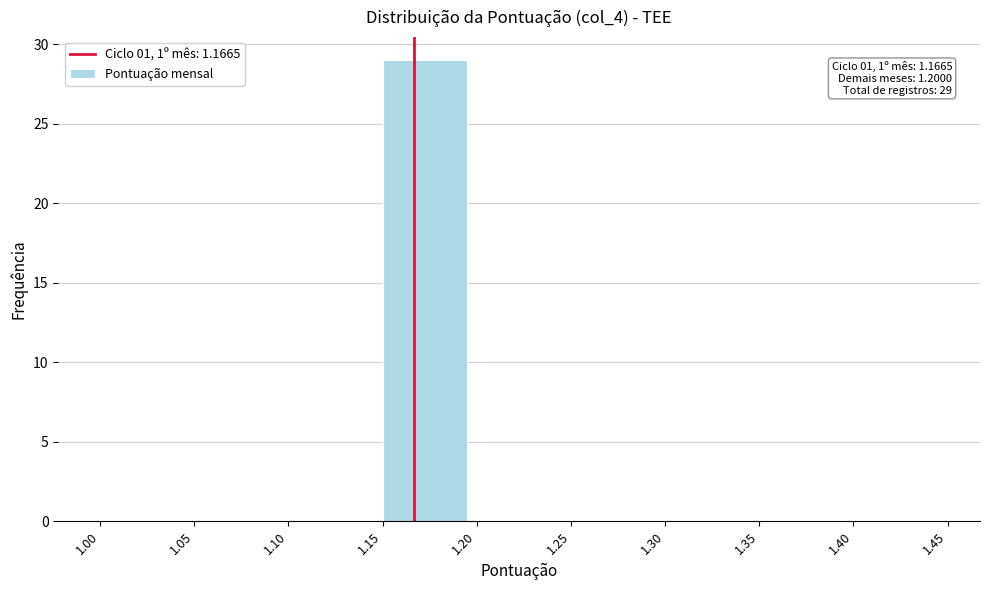

Over which range of the x-axis is the bar tallest?

1.15 to 1.20